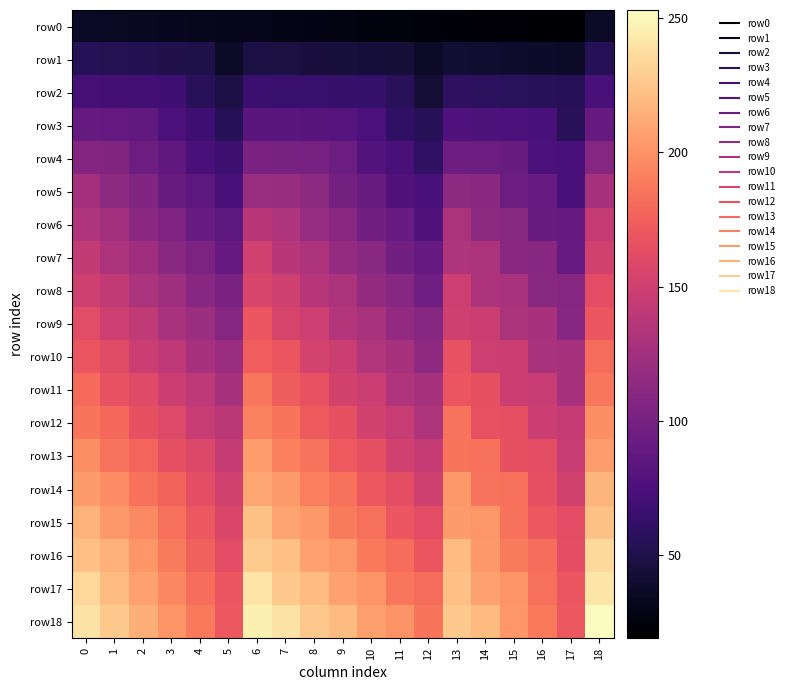

List the series in order of their peak value, highest first.

row18, row17, row16, row15, row14, row13, row12, row11, row10, row9, row8, row7, row6, row5, row4, row3, row2, row1, row0